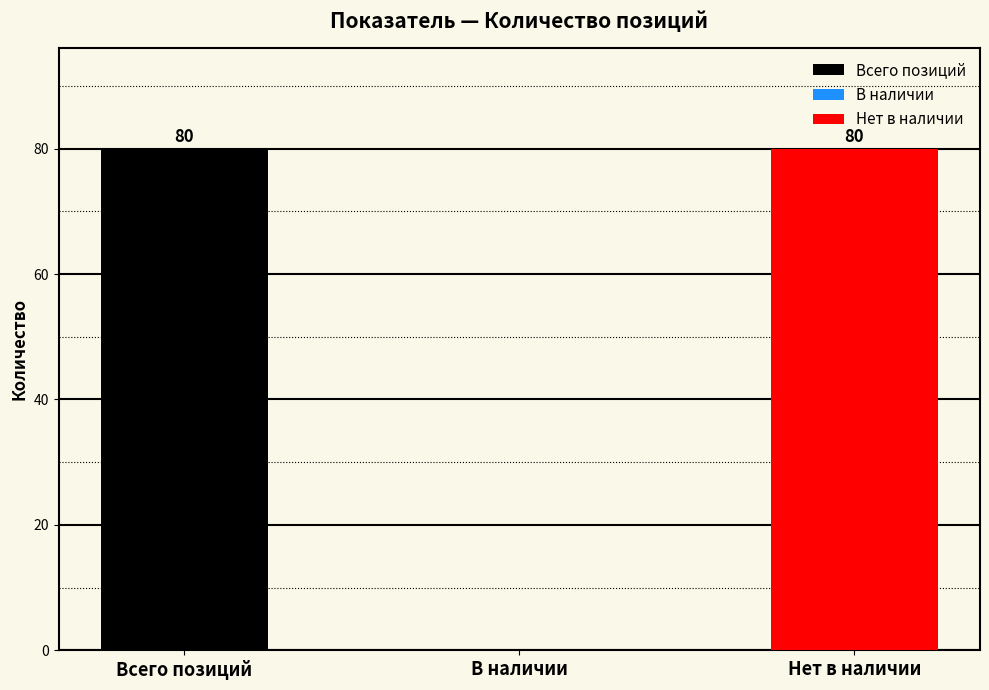

The value at В наличии is -39. True or false?

False